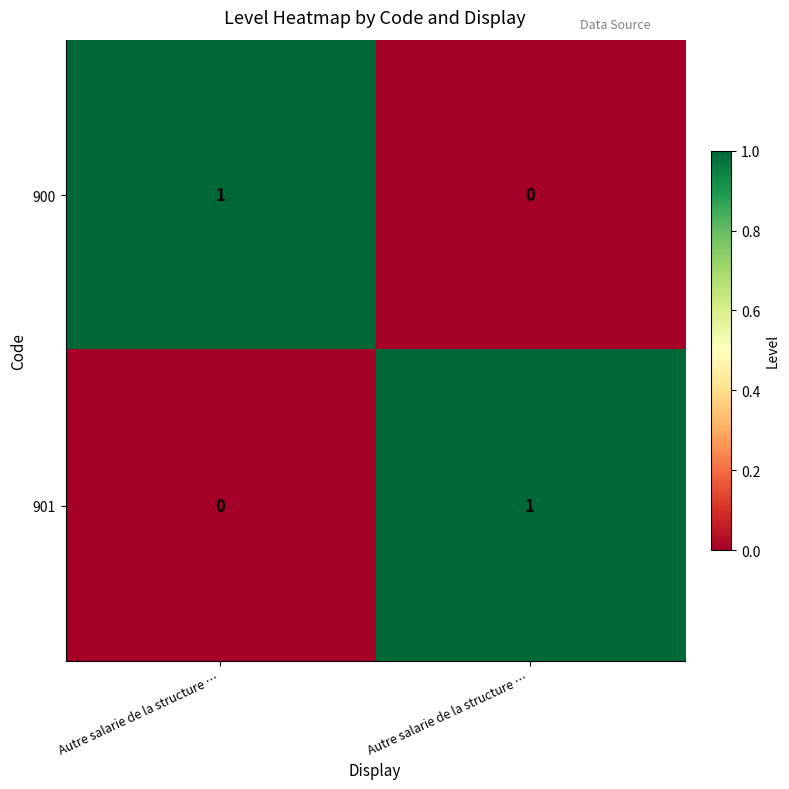

How many values in 900 are above zero?

1